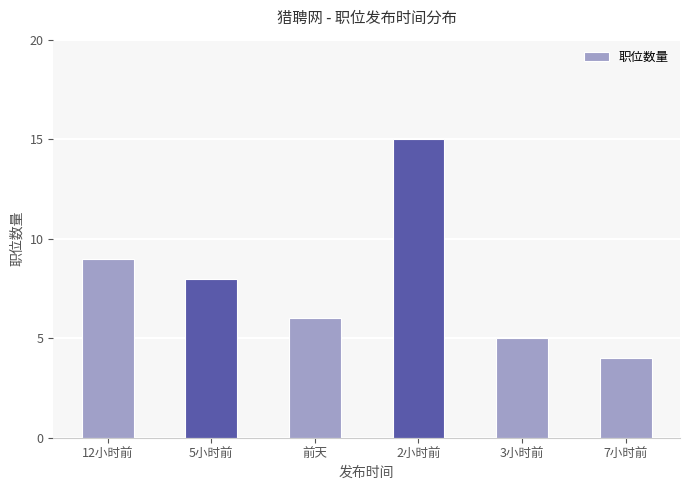

What position from the right is 2小时前?

3